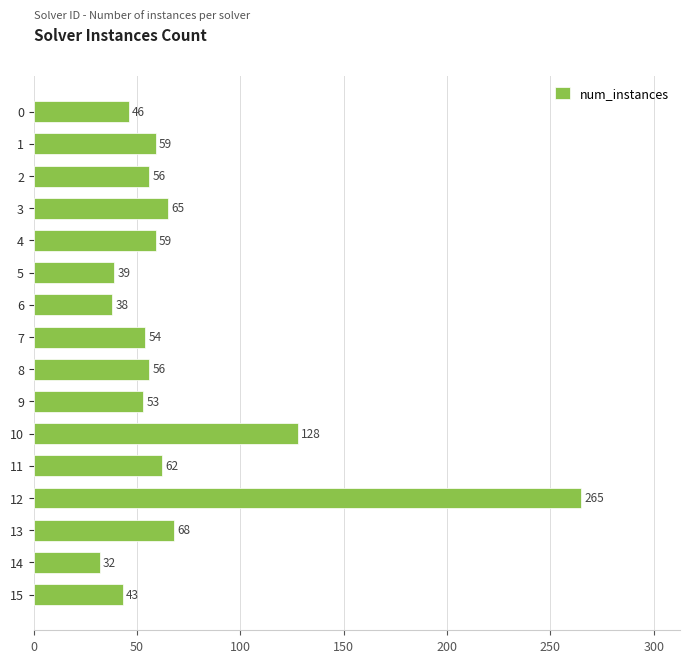

What is the value of the 5th bar from the top?

59